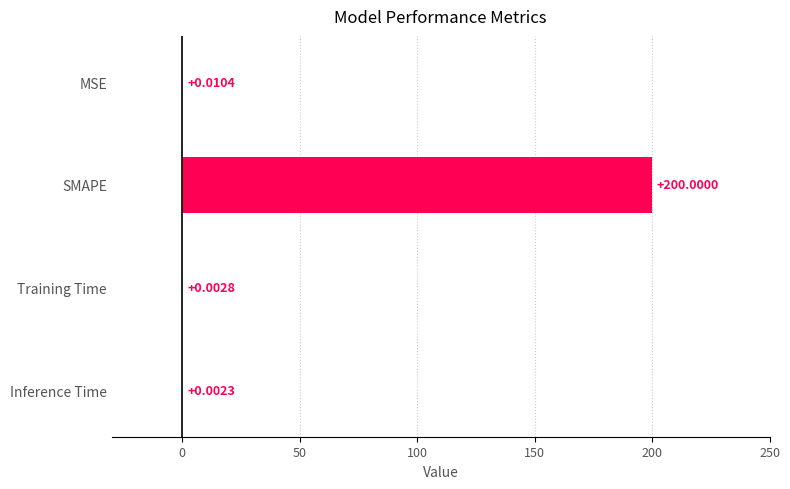

How many series are shown in this chart?

1